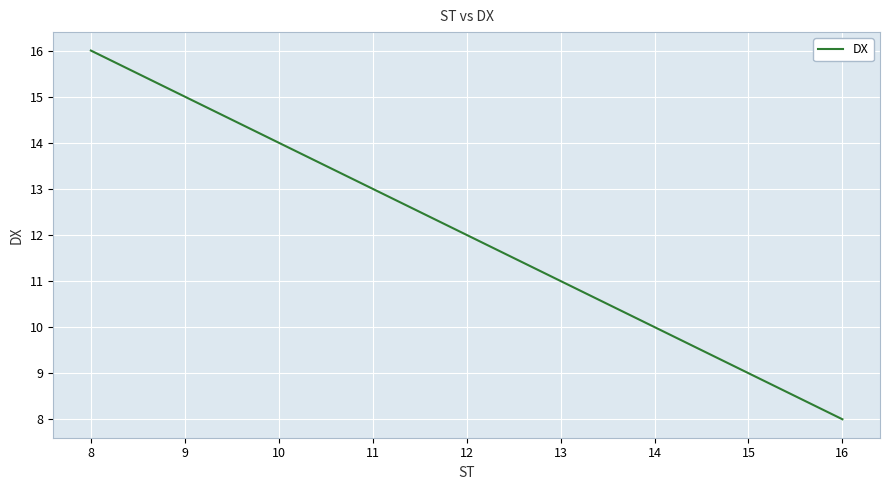

Is this an area chart (filled region under the line)?

No